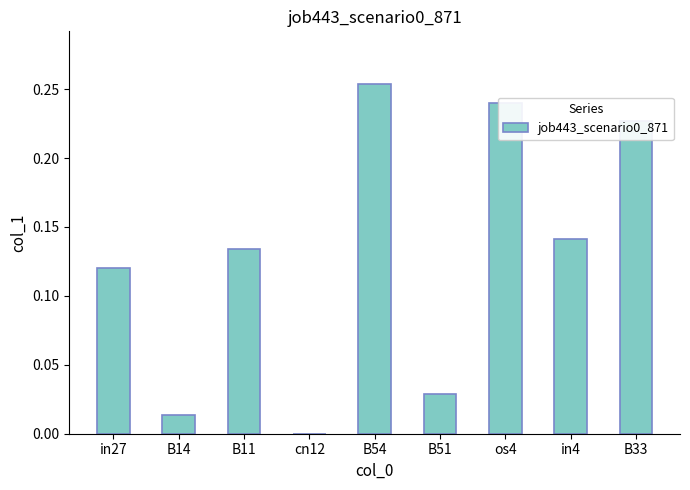

What is the change in value from in27 to B33?

+0.1